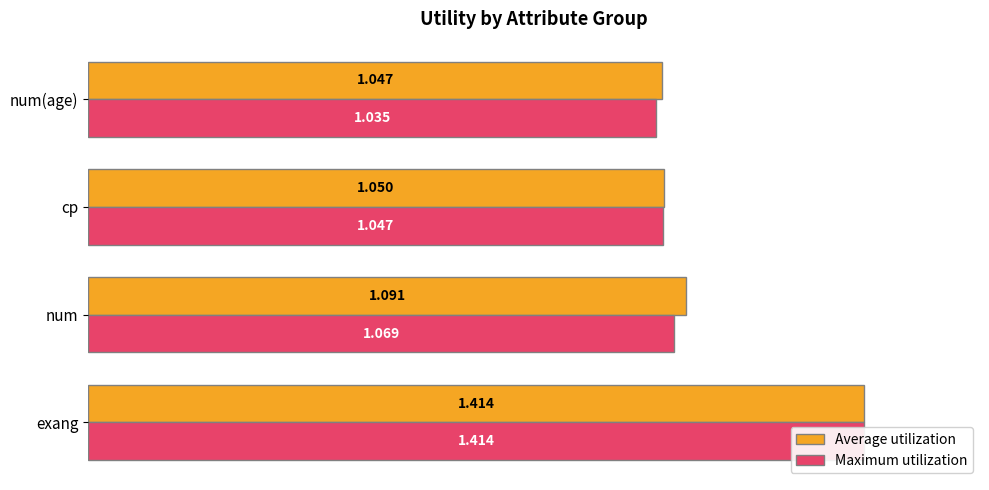

Reading left to right, what are all the values shown in this chart?

Average utilization: 1.4	1.1	1.0	1.0
Maximum utilization: 1.4	1.1	1.0	1.0